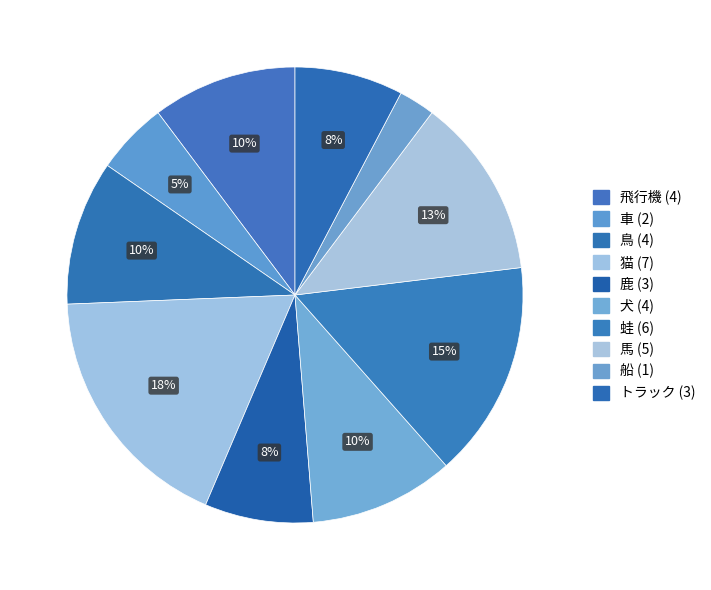

How many slices are in this pie chart?

10